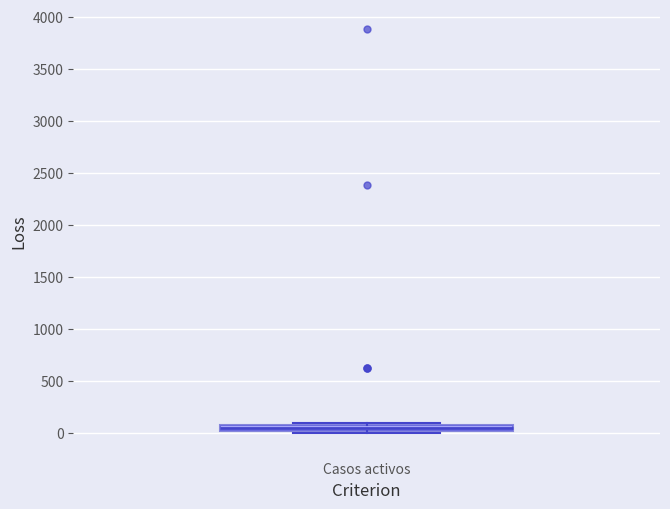

Where is the upper edge of the box for Casos activos on the y-axis? The values are not printed on the chart, so give them approximately, as read against the axis.

50